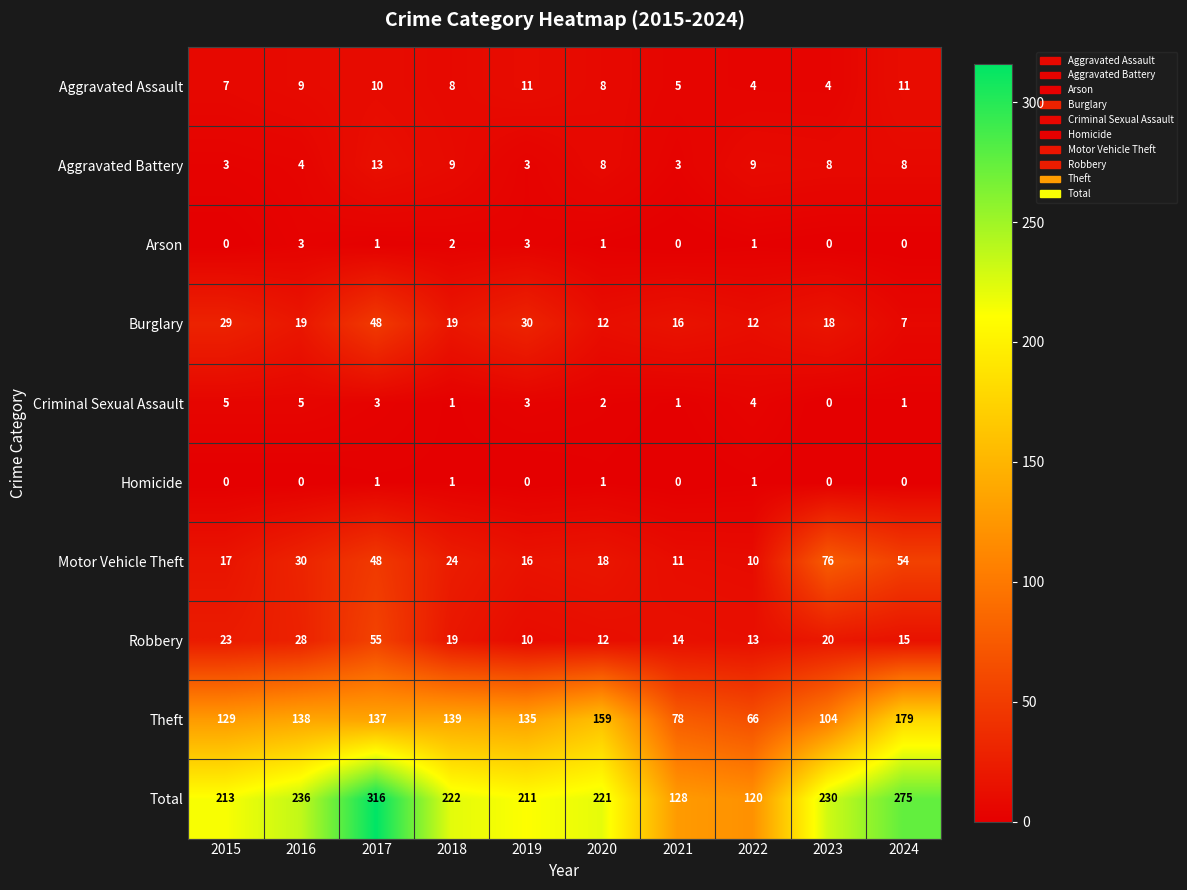

Read the Robbery value at 2018, to the nearest 5.

20